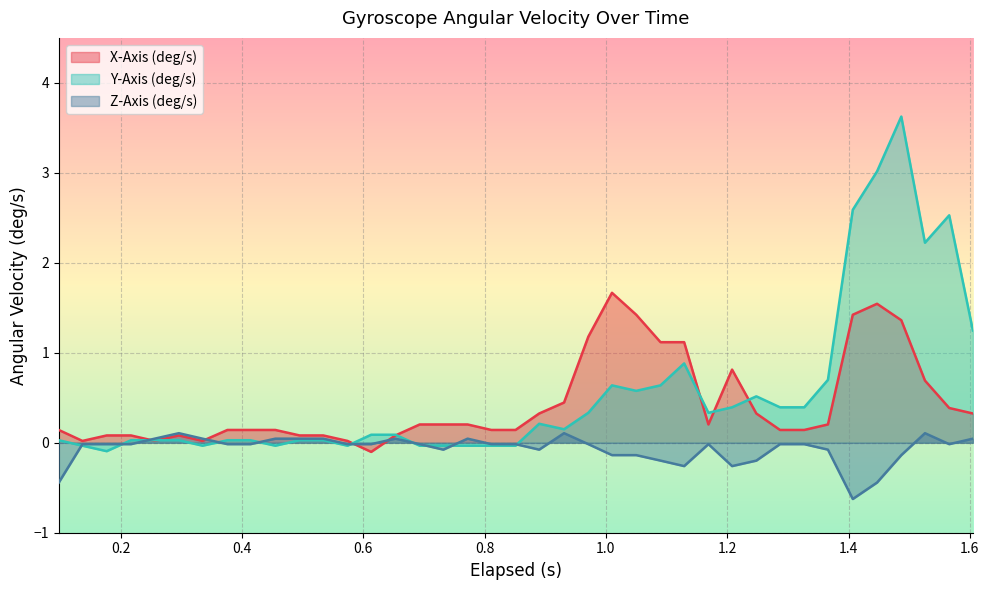

What is the sum of all Y-Axis (deg/s) values?

21.4